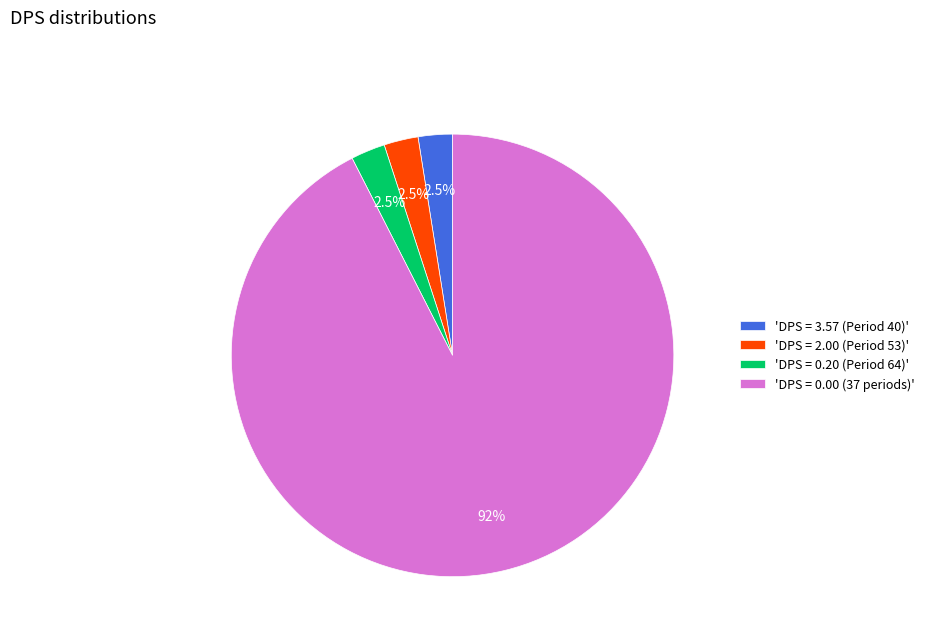

Count the number of slices in the pie.

4